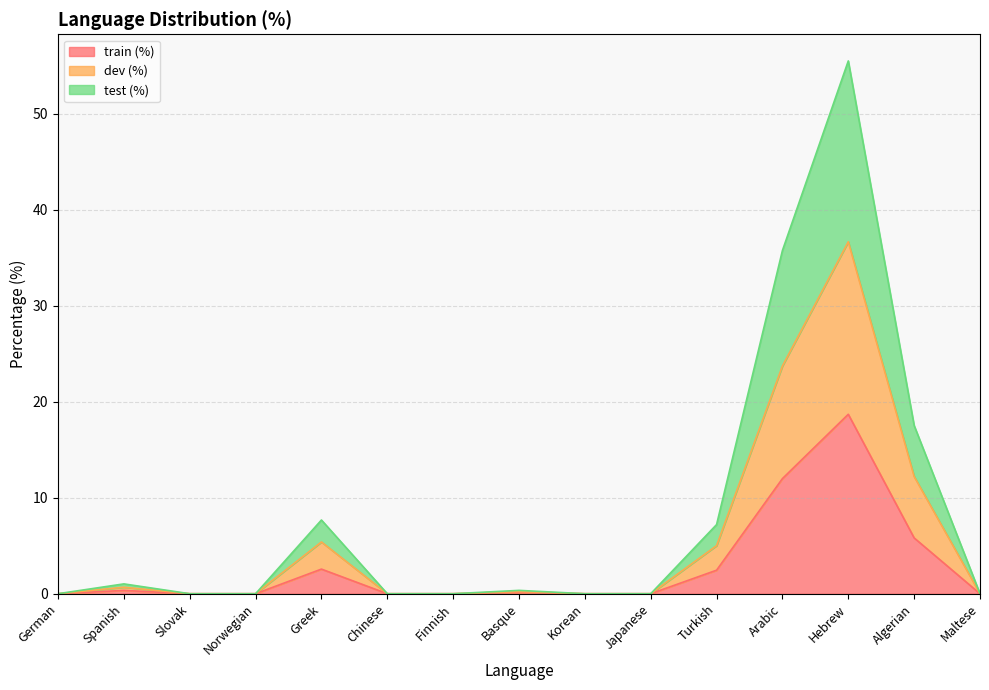

List the labels in order of train (%) value, largest first.

Hebrew, Arabic, Algerian, Greek, Turkish, Spanish, Basque, German, Slovak, Norwegian, Chinese, Finnish, Korean, Japanese, Maltese